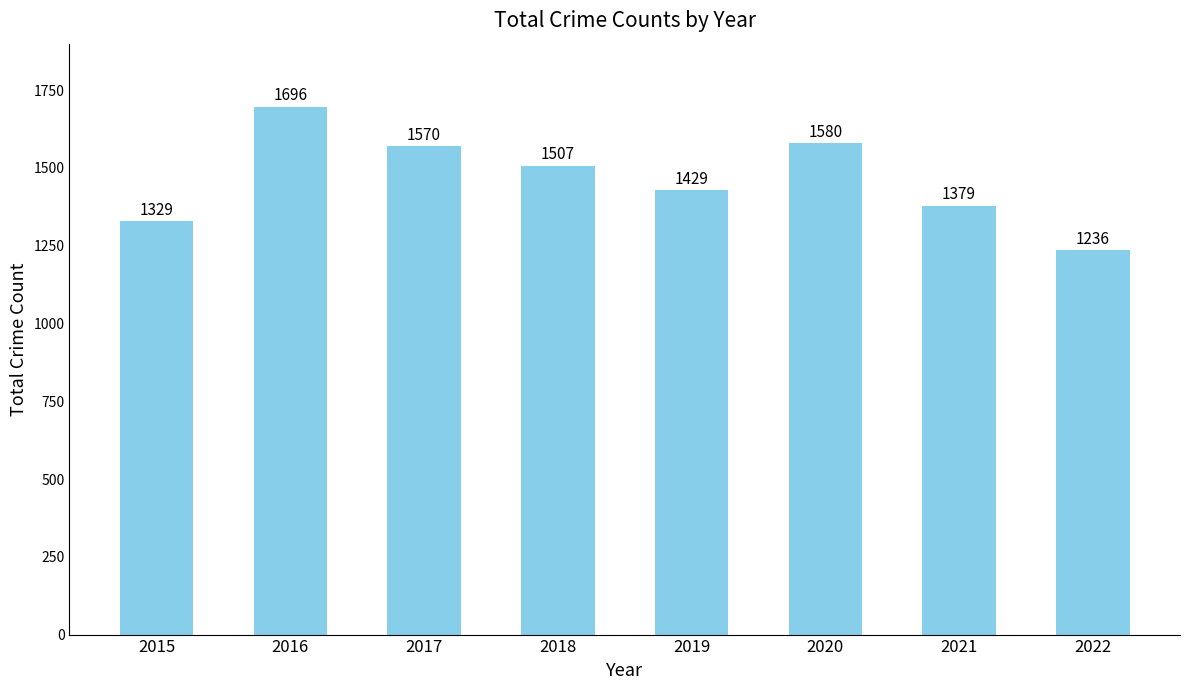

Between 2018 and 2021, which is larger?

2018